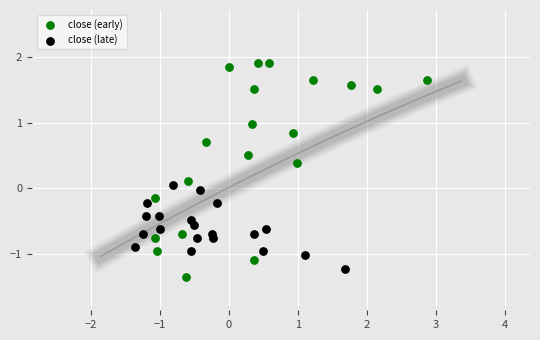

Which series reaches the minimum Y coordinate?

close (early)